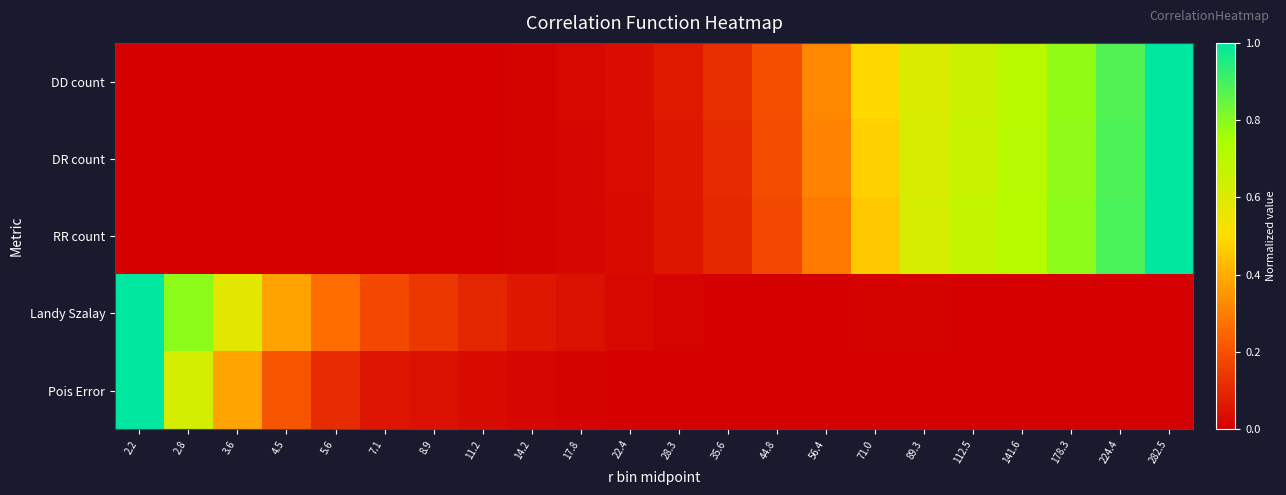

Reading left to right, extract all data points from this chart.

DD count: 2.2=0.0	2.8=0.0	3.6=0.0	4.5=0.0	5.6=0.0	7.1=0.0	8.9=0.0	11.2=0.0	14.2=0.0	17.8=0.0	22.4=0.0	28.3=0.1	35.6=0.1	44.8=0.2	56.4=0.3	71.0=0.5	89.3=0.6	112.5=0.7	141.6=0.7	178.3=0.8	224.4=0.9	282.5=1.0
DR count: 2.2=0.0	2.8=0.0	3.6=0.0	4.5=0.0	5.6=0.0	7.1=0.0	8.9=0.0	11.2=0.0	14.2=0.0	17.8=0.0	22.4=0.0	28.3=0.1	35.6=0.1	44.8=0.2	56.4=0.3	71.0=0.5	89.3=0.6	112.5=0.7	141.6=0.7	178.3=0.8	224.4=0.9	282.5=1.0
RR count: 2.2=0.0	2.8=0.0	3.6=0.0	4.5=0.0	5.6=0.0	7.1=0.0	8.9=0.0	11.2=0.0	14.2=0.0	17.8=0.0	22.4=0.0	28.3=0.1	35.6=0.1	44.8=0.2	56.4=0.3	71.0=0.5	89.3=0.6	112.5=0.7	141.6=0.7	178.3=0.8	224.4=0.9	282.5=1.0
Landy Szalay: 2.2=1.0	2.8=0.8	3.6=0.6	4.5=0.4	5.6=0.3	7.1=0.2	8.9=0.1	11.2=0.1	14.2=0.1	17.8=0.0	22.4=0.0	28.3=0.0	35.6=0.0	44.8=0.0	56.4=0.0	71.0=0.0	89.3=0.0	112.5=0.0	141.6=0.0	178.3=0.0	224.4=0.0	282.5=0.0
Pois Error: 2.2=1.0	2.8=0.6	3.6=0.4	4.5=0.2	5.6=0.1	7.1=0.1	8.9=0.0	11.2=0.0	14.2=0.0	17.8=0.0	22.4=0.0	28.3=0.0	35.6=0.0	44.8=0.0	56.4=0.0	71.0=0.0	89.3=0.0	112.5=0.0	141.6=0.0	178.3=0.0	224.4=0.0	282.5=0.0